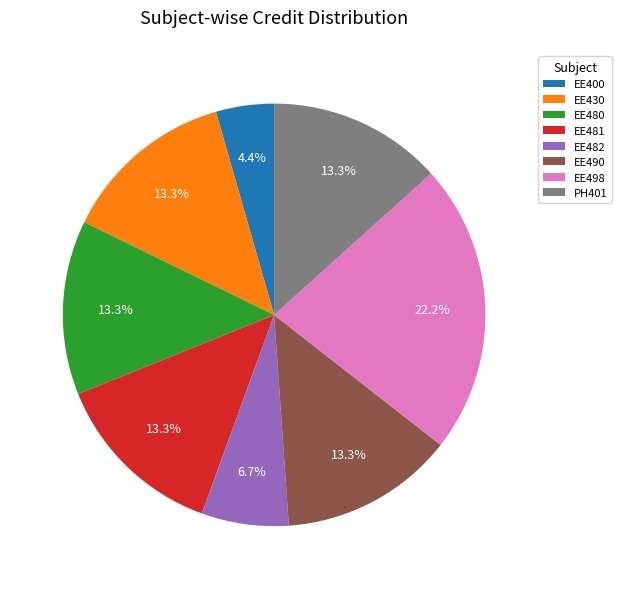

What percentage do EE482 and EE490 together represent?

20.0%